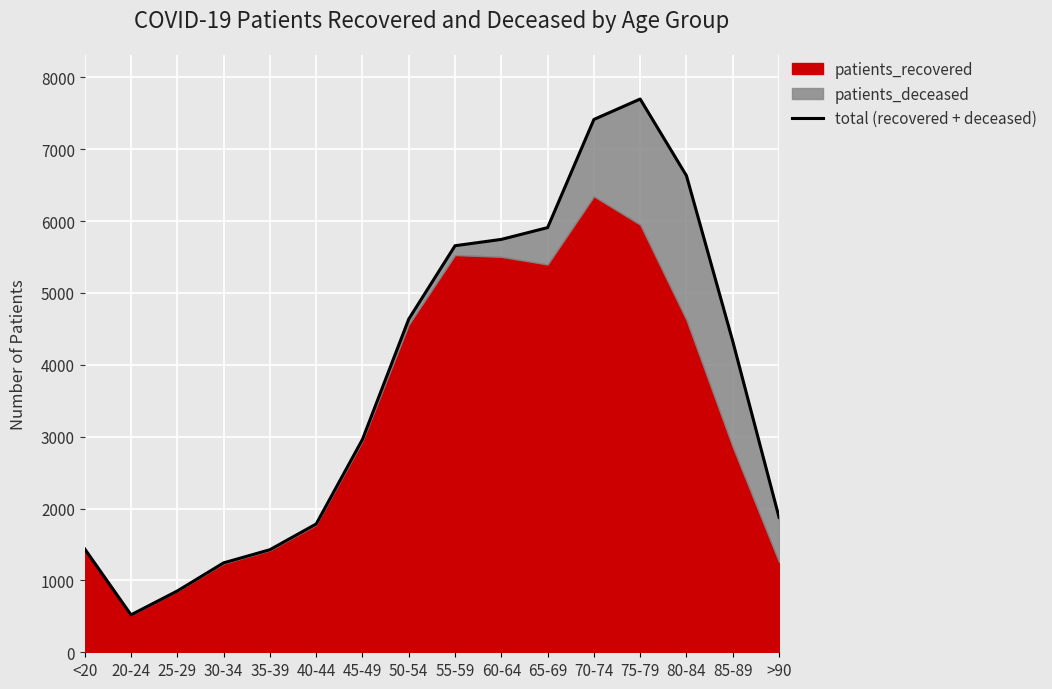

What is the label of the 3rd point from the right?

80-84